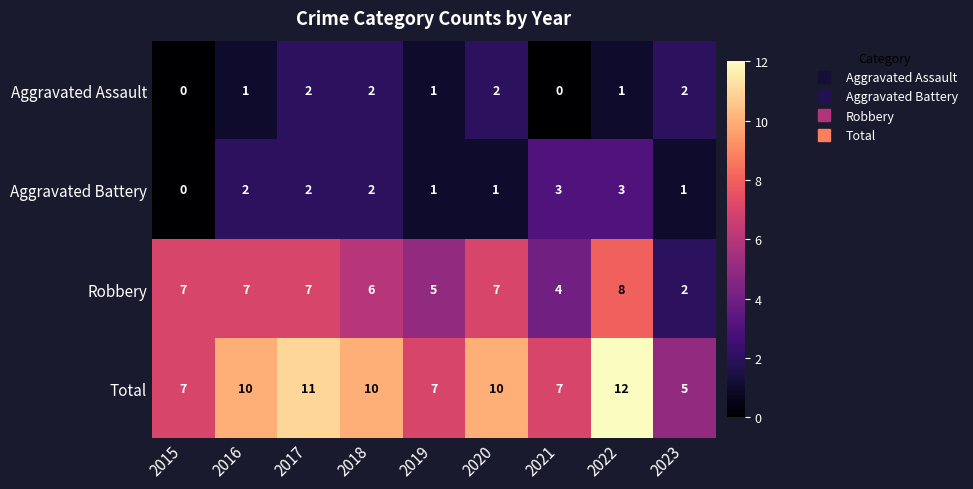

The value of Total at 2016 is 16. True or false?

False